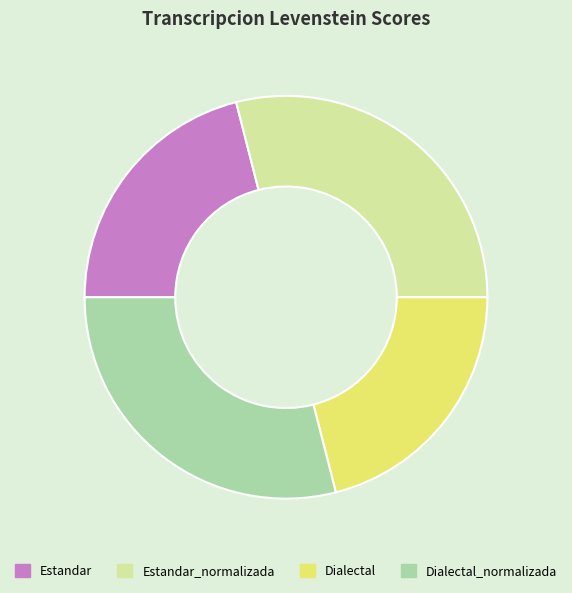

Which has a higher value, Dialectal or Estandar_normalizada?

Estandar_normalizada